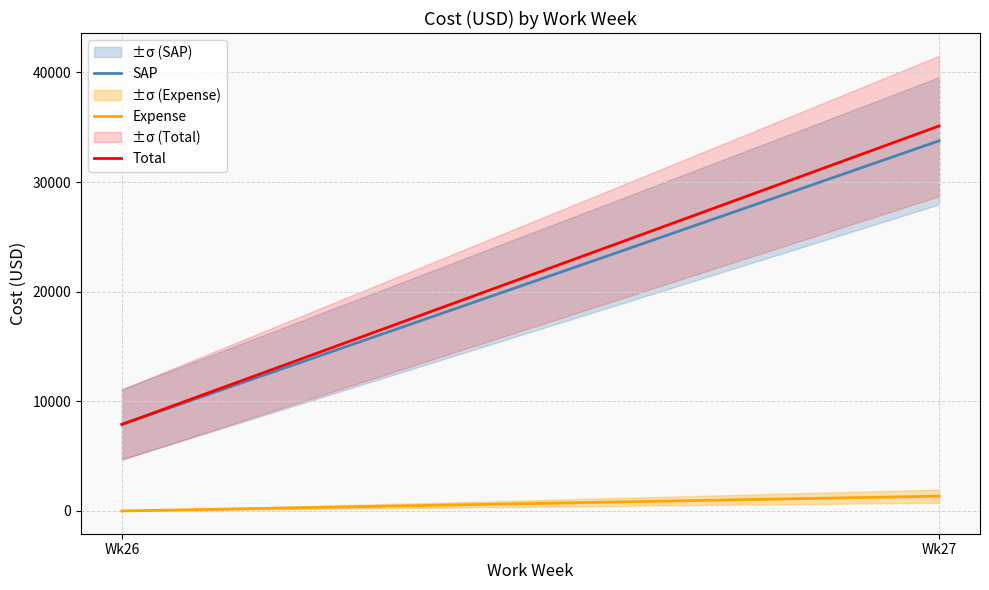

What is the value of the Total point at the 1st from the left?

7891.0